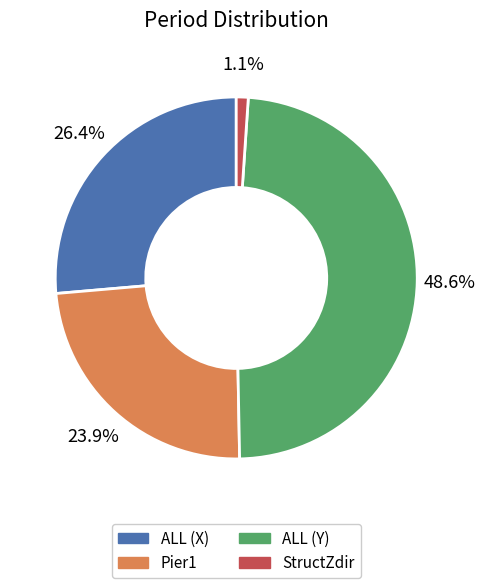

To the nearest percent, what portion does ALL (X) represent?

26%